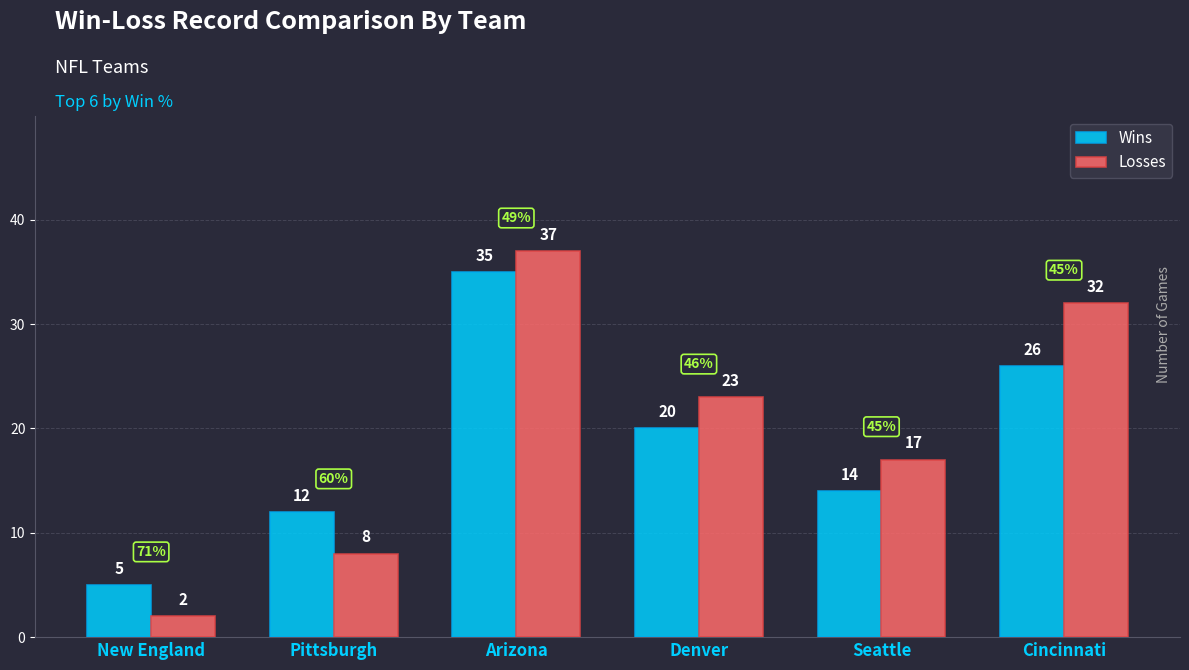

What is the difference between the maximum and minimum values in the Losses series?

35